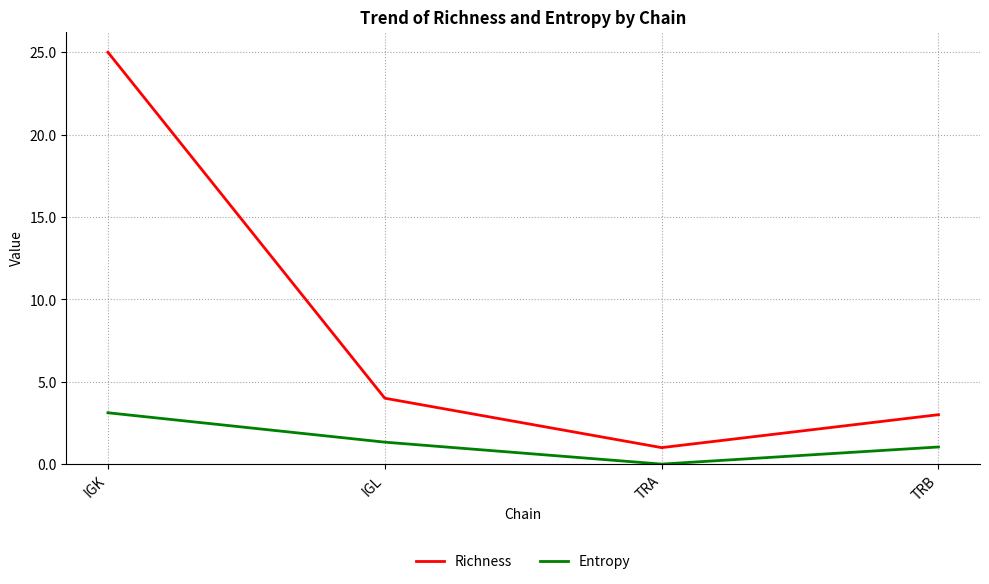

Reading left to right, list all the values displayed in this chart.

Richness: IGK=25.0	IGL=4.0	TRA=1.0	TRB=3.0
Entropy: IGK=3.1	IGL=1.3	TRA=0.0	TRB=1.0